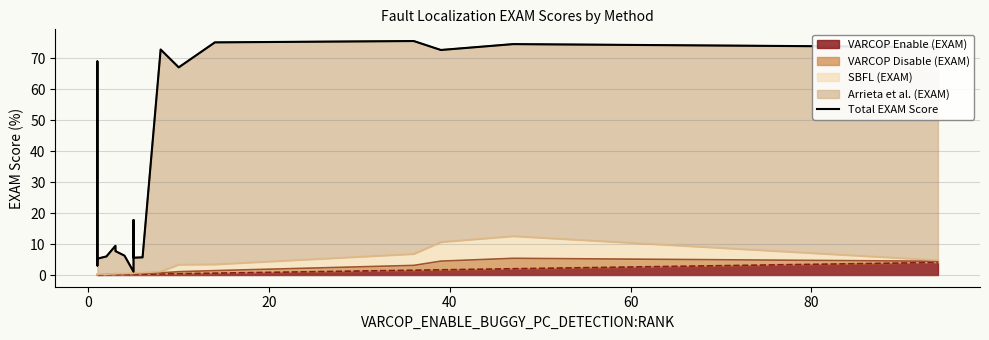

What is the label of the 16th point from the right?

60